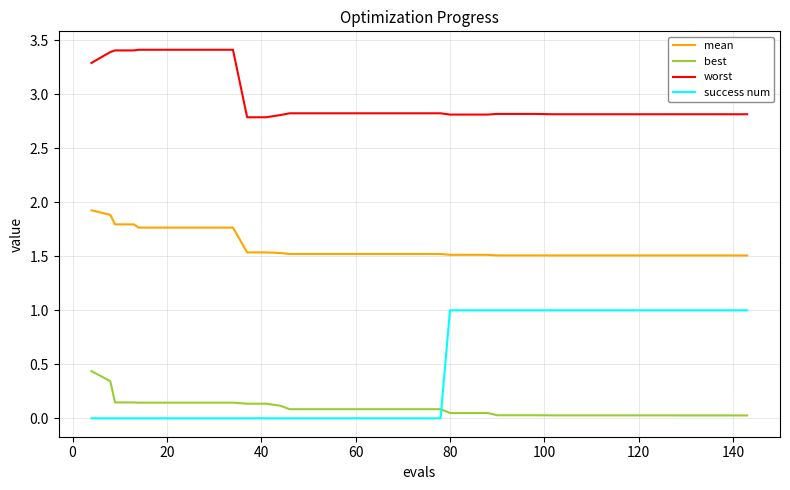

What is the difference between the maximum and minimum values in the worst series?

0.6